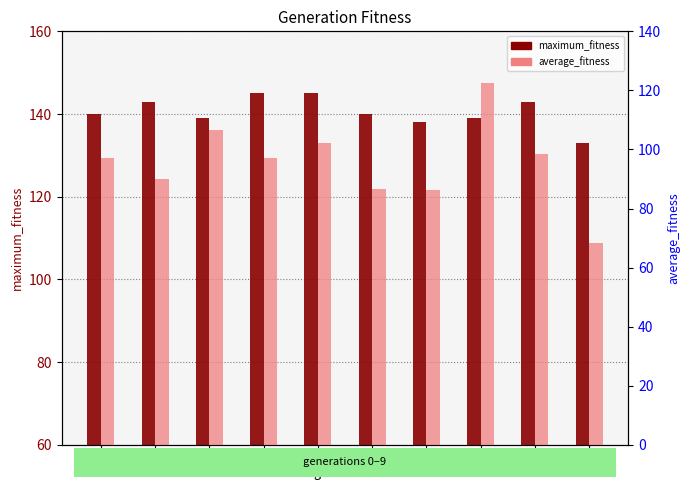

What value does the average_fitness series have at 3?

97.2